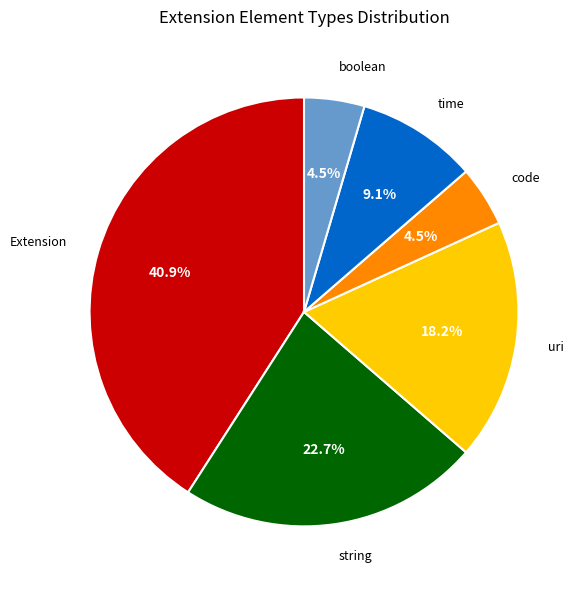

What is the largest slice in the pie chart?

Extension